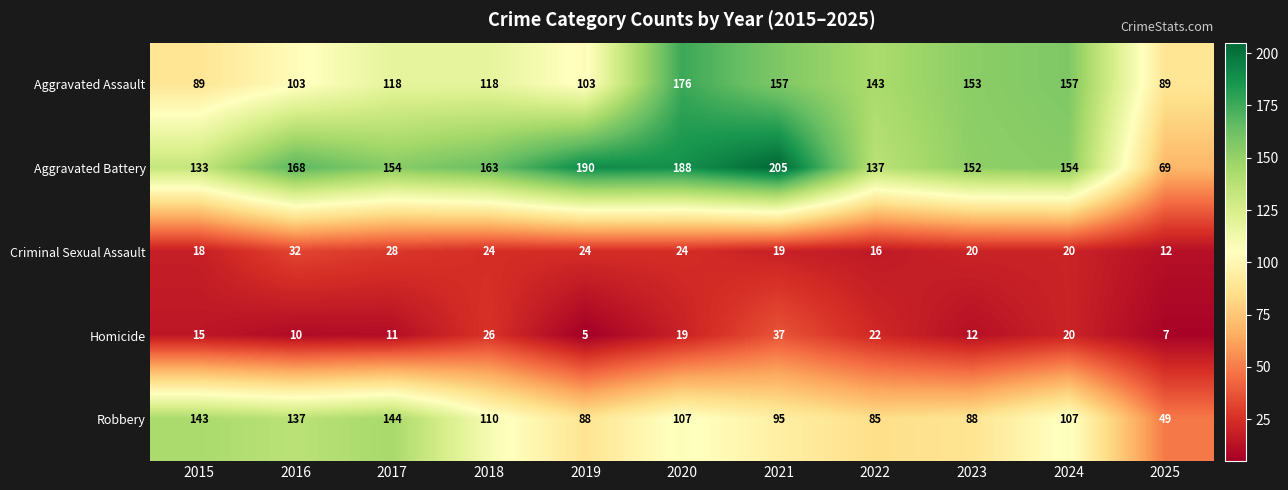

What is the average value of the Homicide series?

17